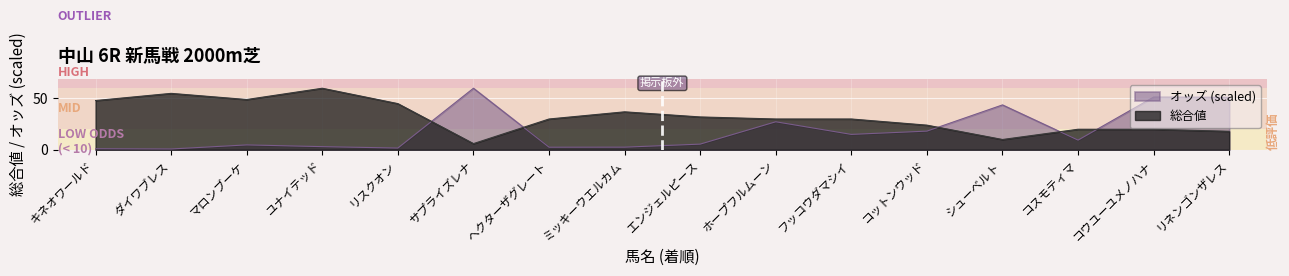

What is the greatest value displayed?

60.0